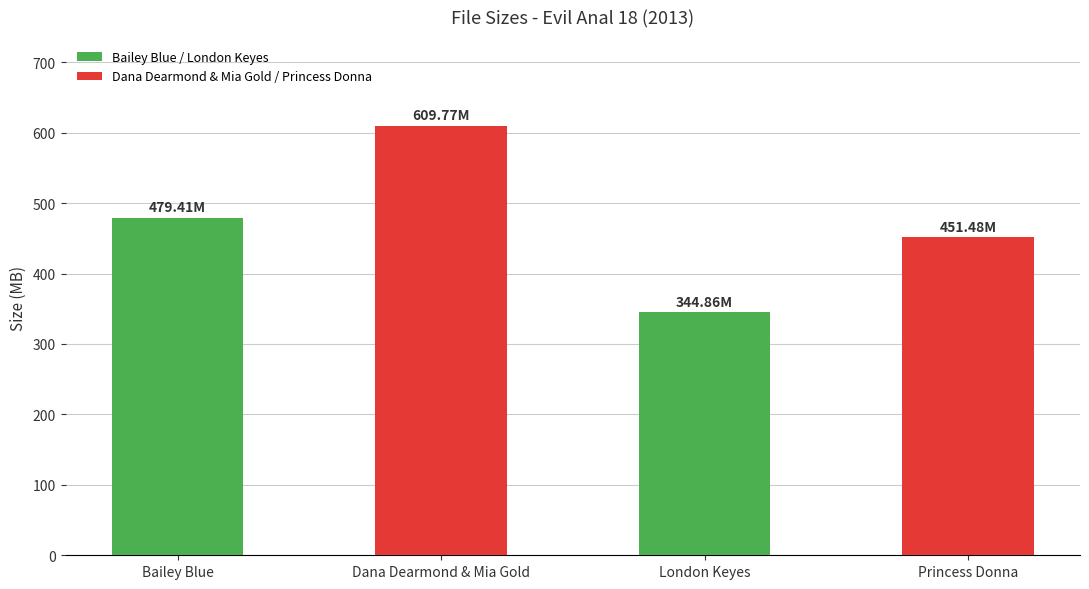

True or false: the data shows 479.4 at Bailey Blue.

True